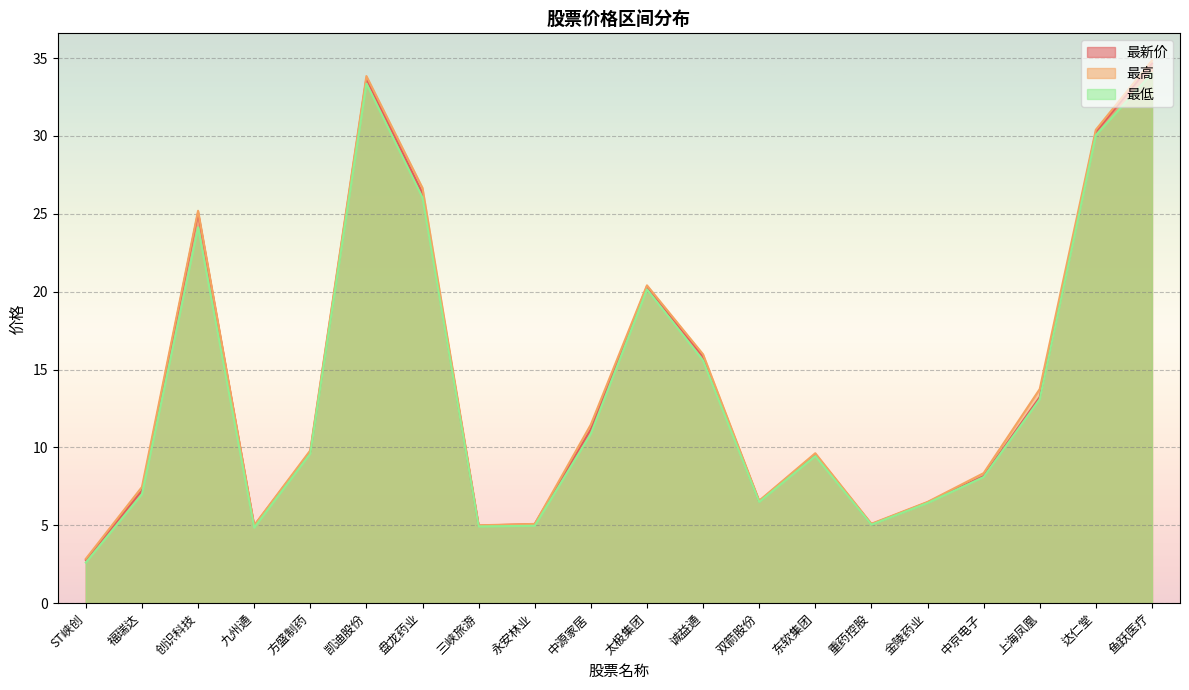

Reading left to right, what are all the values shown in this chart?

最新价: 2.8	7.2	25.1	5.0	9.7	33.7	26.3	5.0	5.1	11.2	20.3	15.8	6.5	9.6	5.1	6.5	8.2	13.2	30.3	34.7
最高: 2.9	7.5	25.2	5.0	9.8	33.9	26.7	5.0	5.1	11.5	20.4	16.0	6.6	9.6	5.1	6.5	8.3	13.8	30.4	34.9
最低: 2.6	7.0	24.1	4.8	9.6	33.4	26.0	4.9	5.0	10.9	20.1	15.6	6.5	9.4	5.0	6.4	8.1	13.1	30.1	34.0